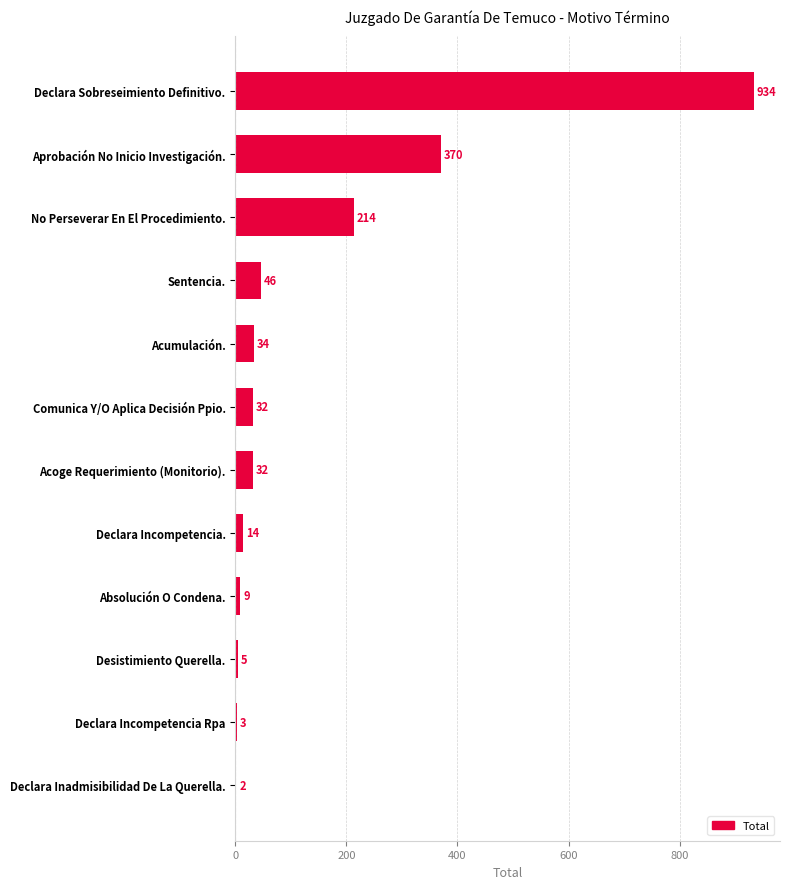

Reading bottom to top, transcribe all the data shown in this chart.

Declara Inadmisibilidad De La Querella.=2	Declara Incompetencia Rpa=3	Desistimiento Querella.=5	Absolución O Condena.=9	Declara Incompetencia.=14	Acoge Requerimiento (Monitorio).=32	Comunica Y/O Aplica Decisión Ppio.=32	Acumulación.=34	Sentencia.=46	No Perseverar En El Procedimiento.=214	Aprobación No Inicio Investigación.=370	Declara Sobreseimiento Definitivo.=934